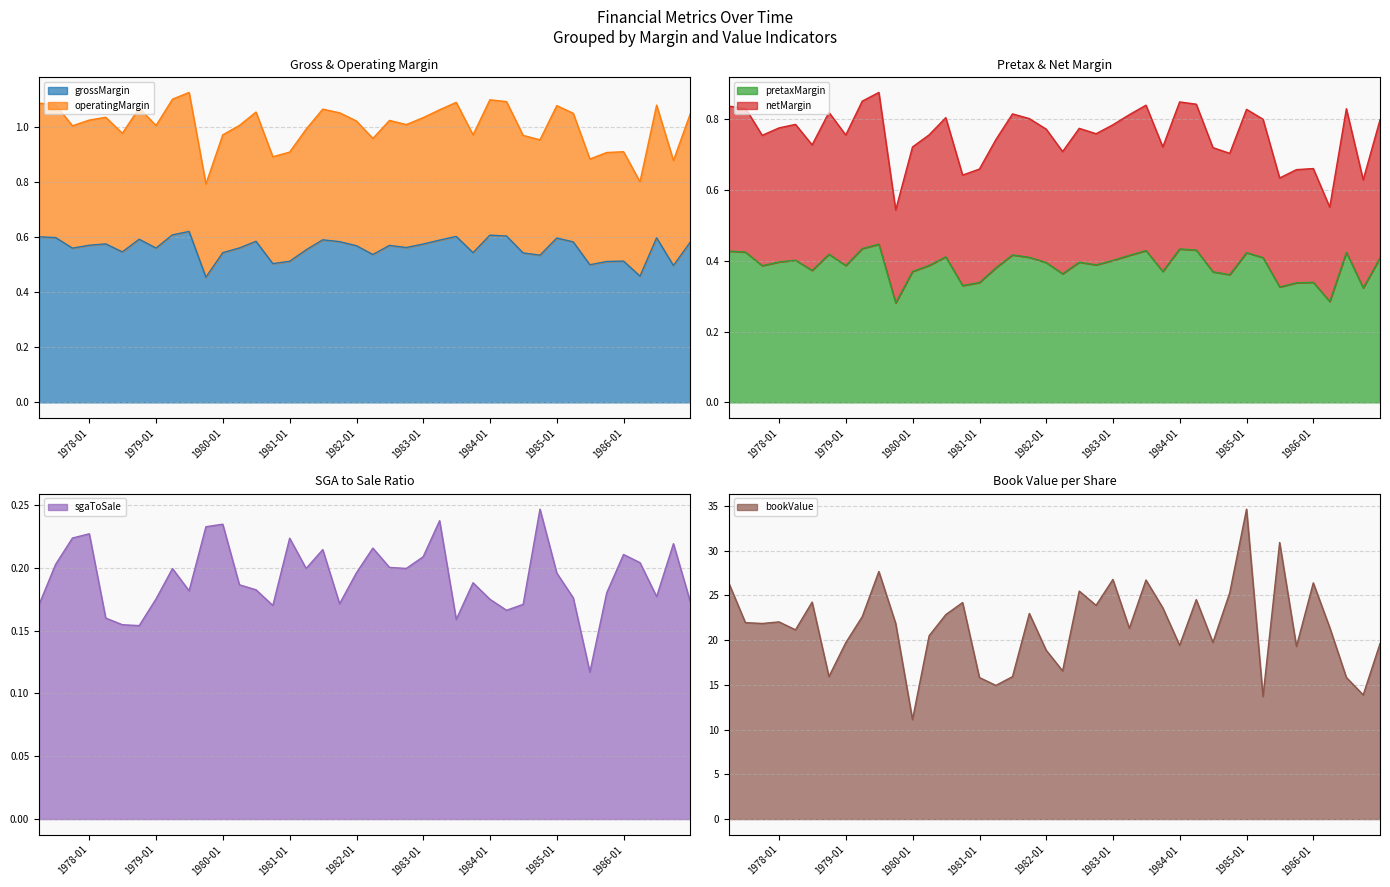

What is the label of the 37th point from the right?

1977-12-31